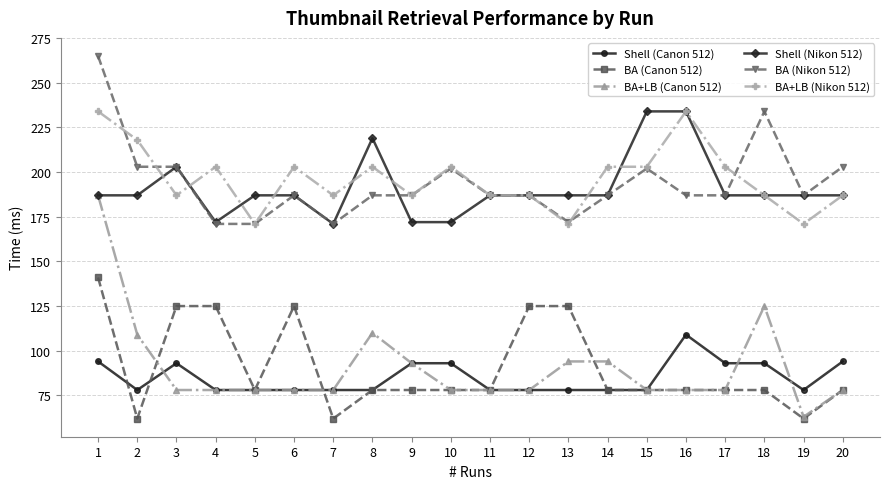

What is the smallest value displayed?

62